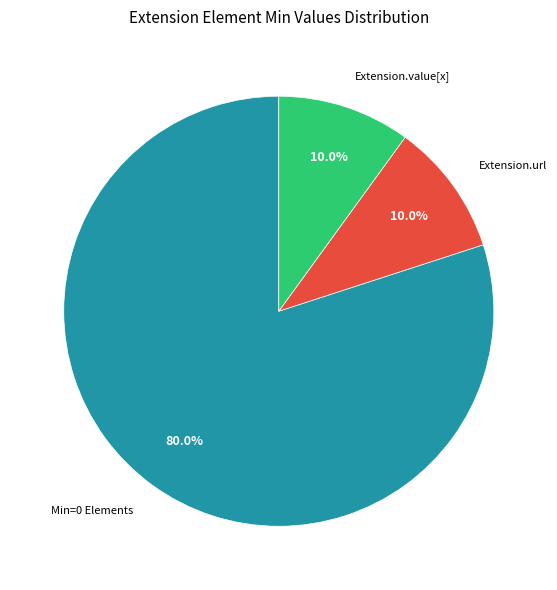

How many segments does this pie chart have?

3